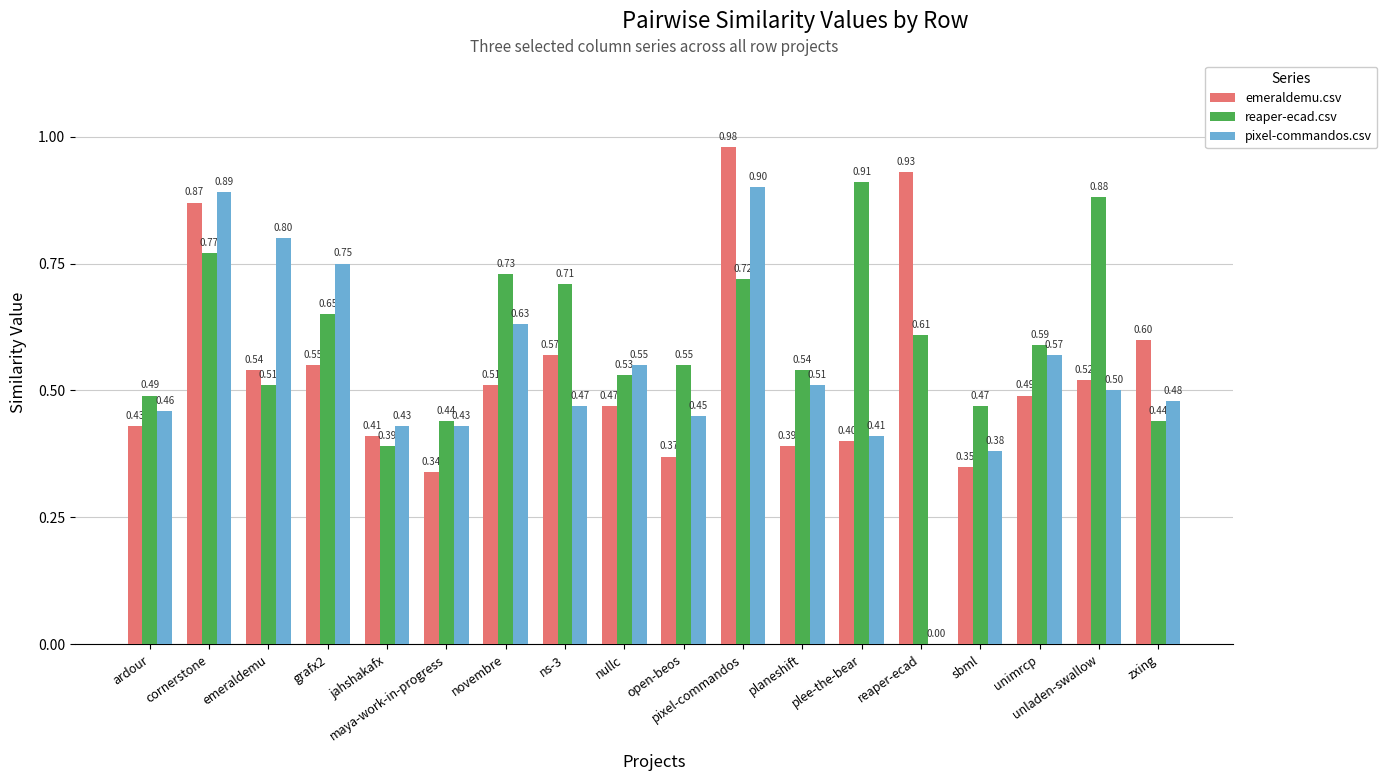

At which category is the sum across all series the highest?

pixel-commandos